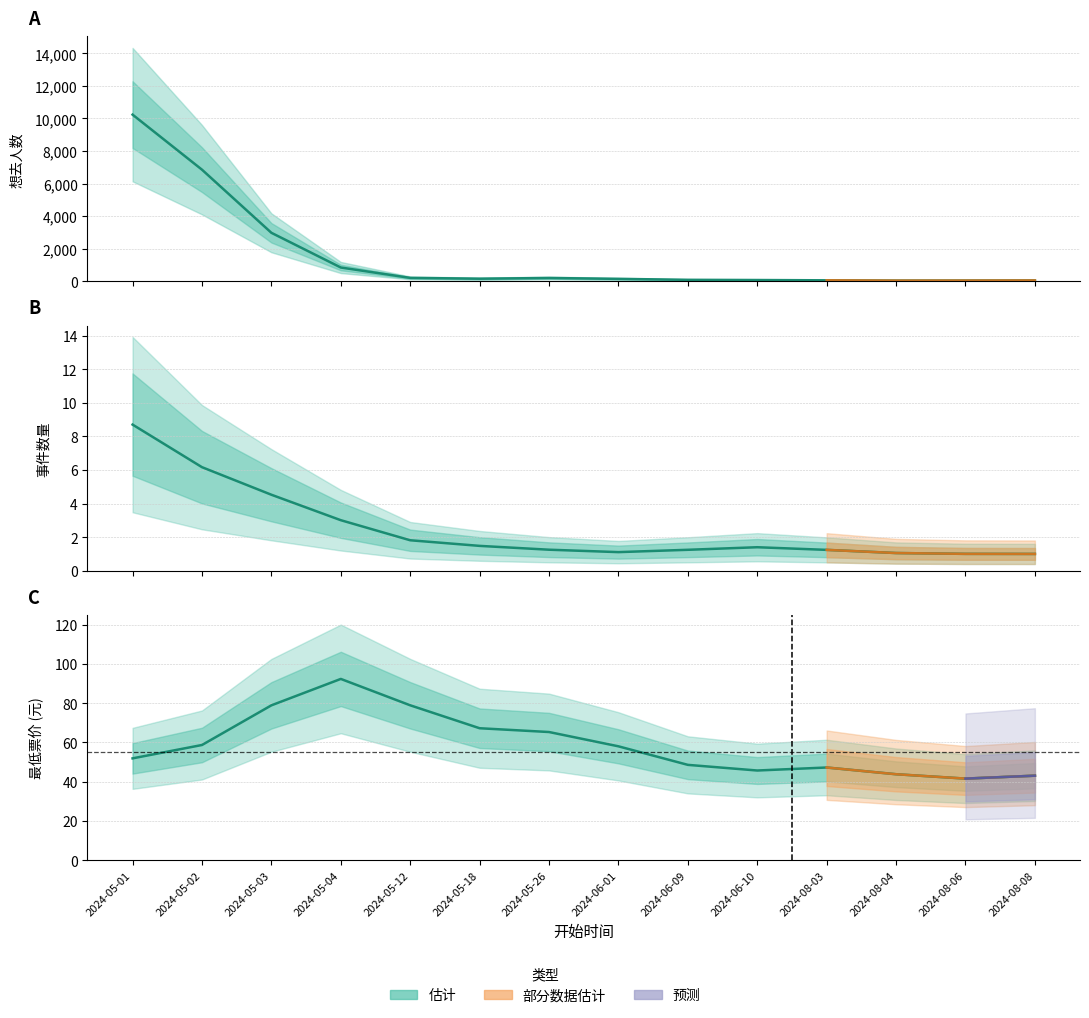

Rank the series by their maximum value, from lowest to highest.

事件数量, 最低票价, 想去人数